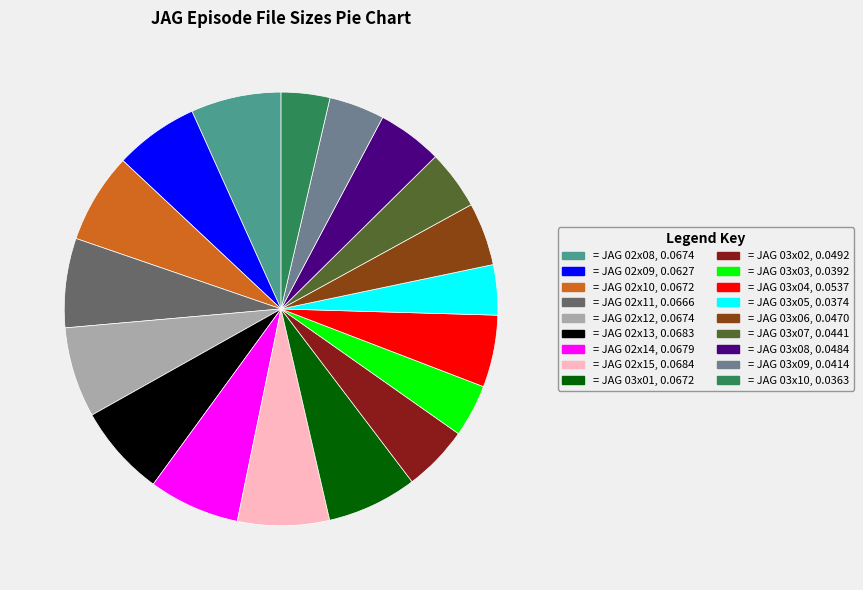

Is there a majority slice in this chart?

No